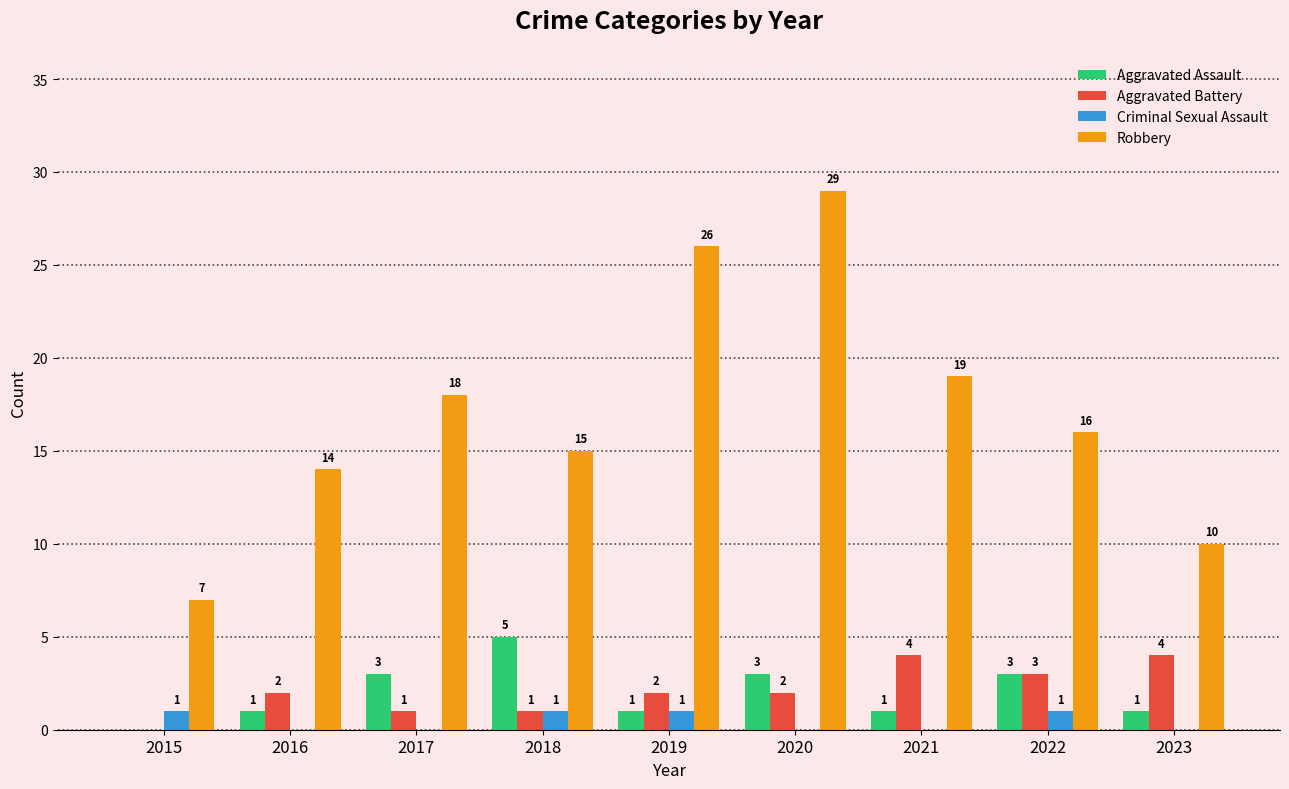

What is the total value across all series at 2020?

34